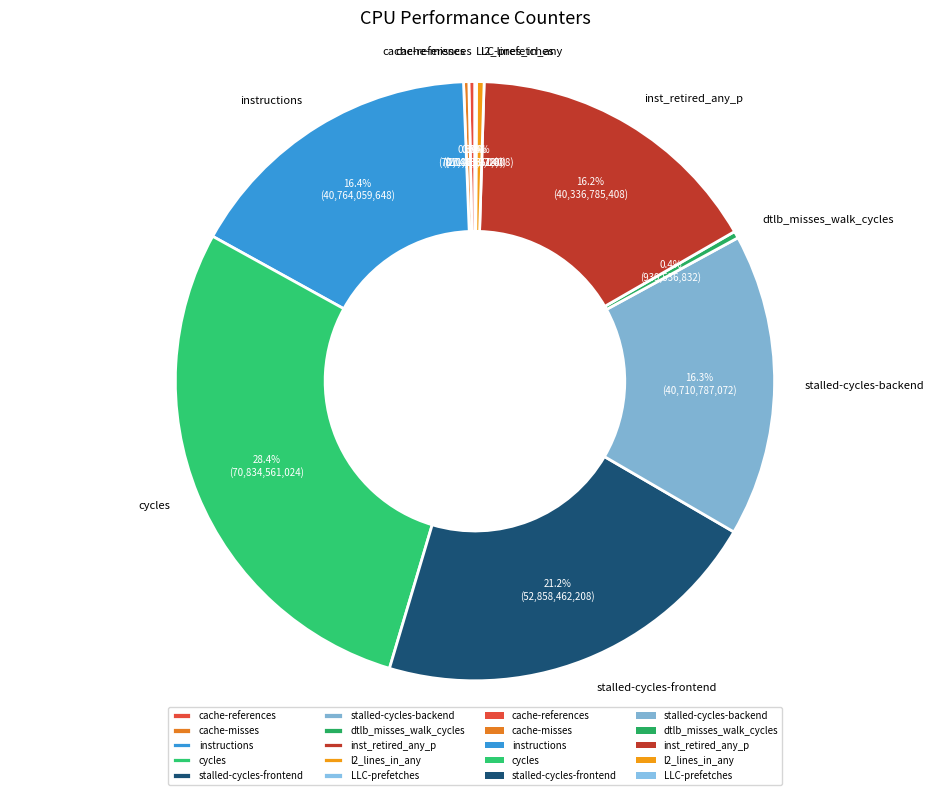

What portion of the pie excludes cache-misses?

99.7%